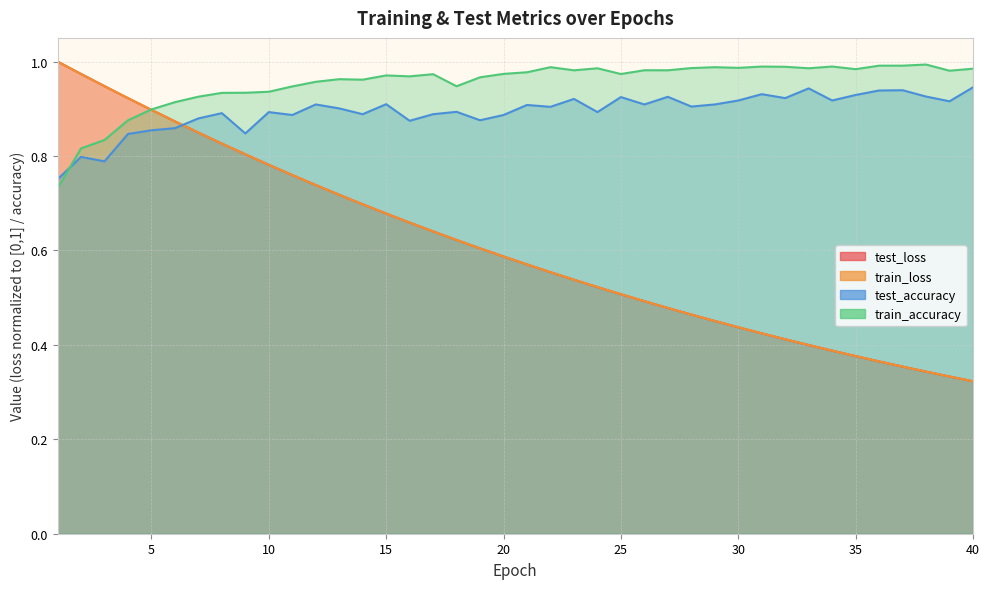

Which label corresponds to the largest value in the chart?

1